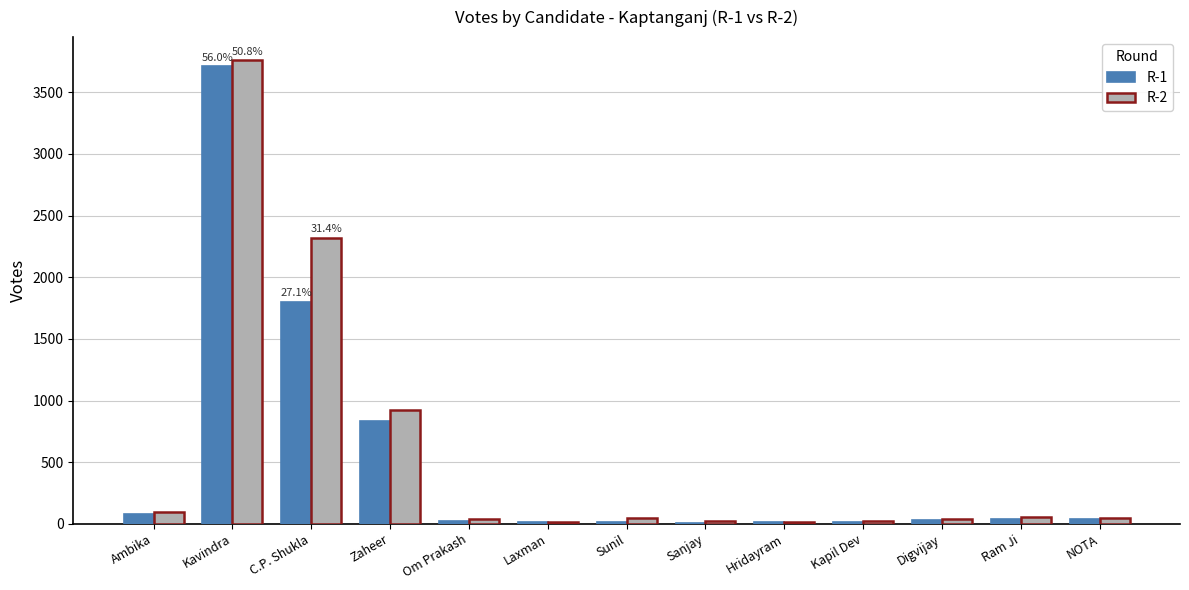

The value of R-2 at Zaheer is 1530. True or false?

False